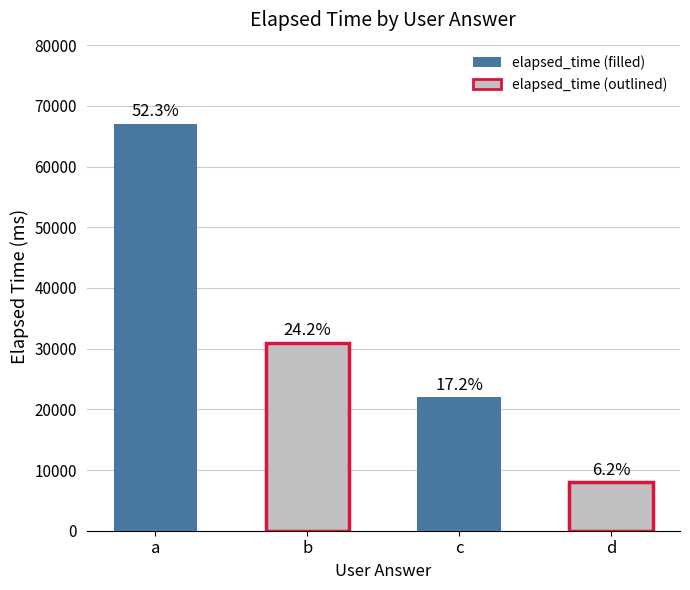

The chart shows a value of 50122 at b. True or false?

False